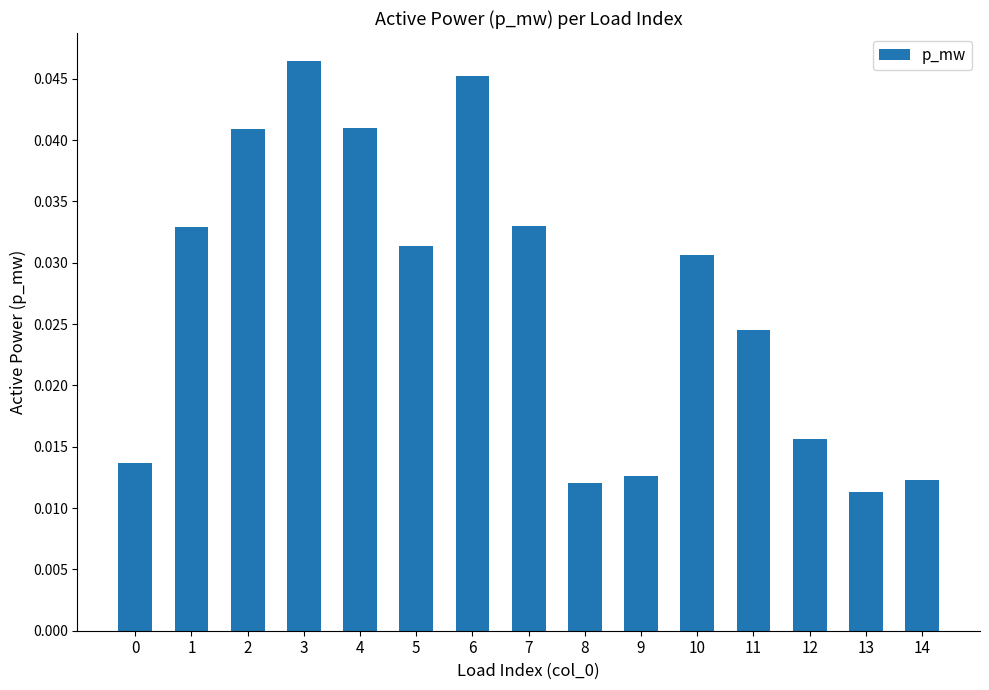

Count the values in the range 0 to 1.

15